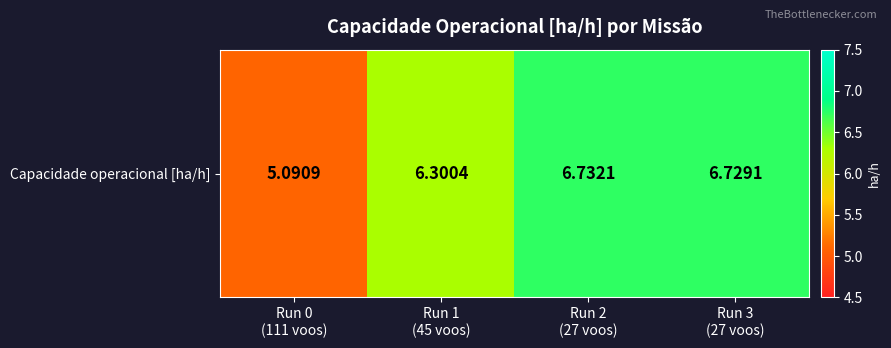

How many data points are less than 6?

1